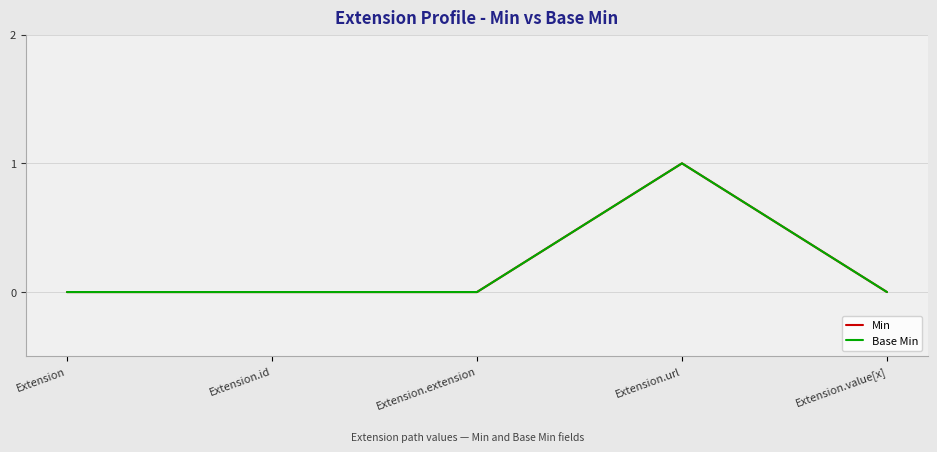

Does the chart have visible grid lines?

Yes